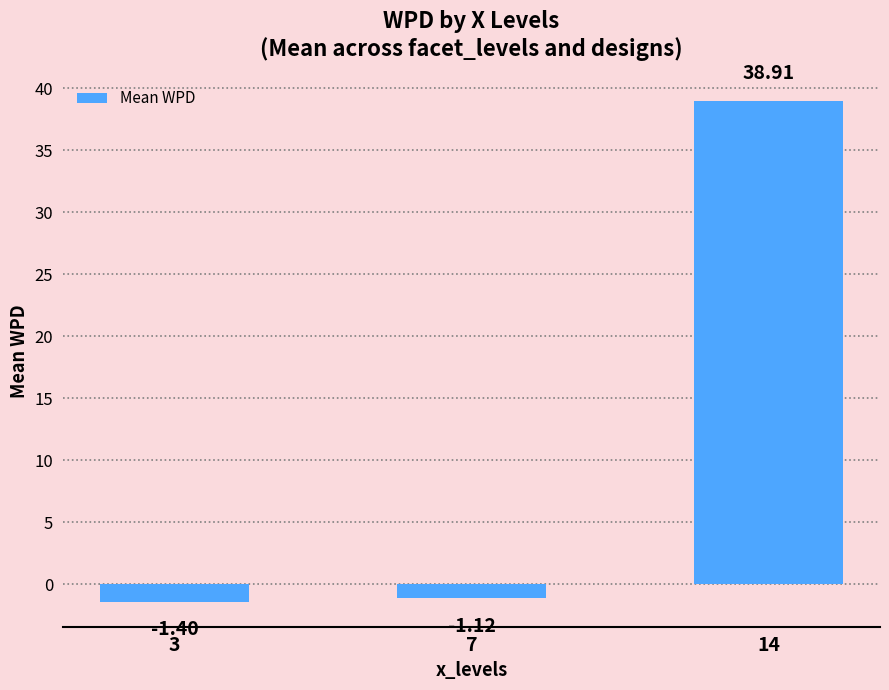

What is the change in value from 7 to 14?

+40.0